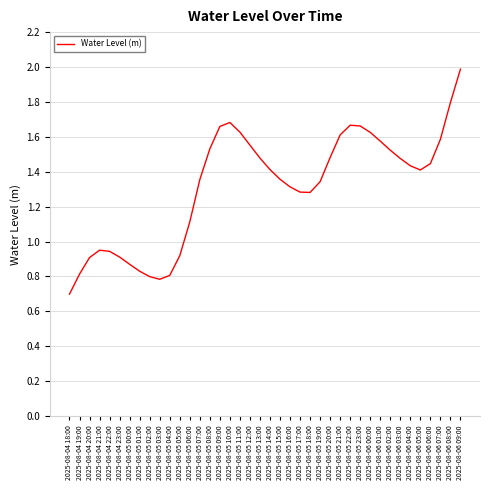

Where does the data first go above 1?

2025-08-05 06:00